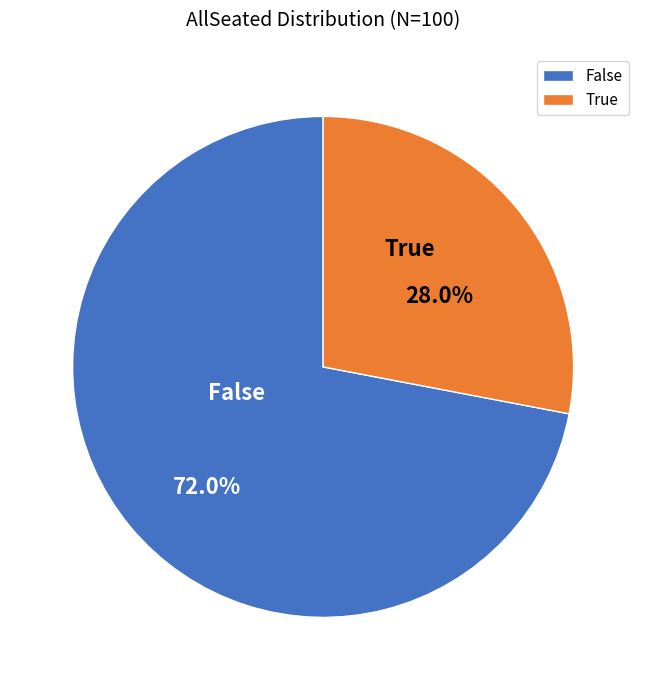

What is the smallest slice in the pie chart?

True